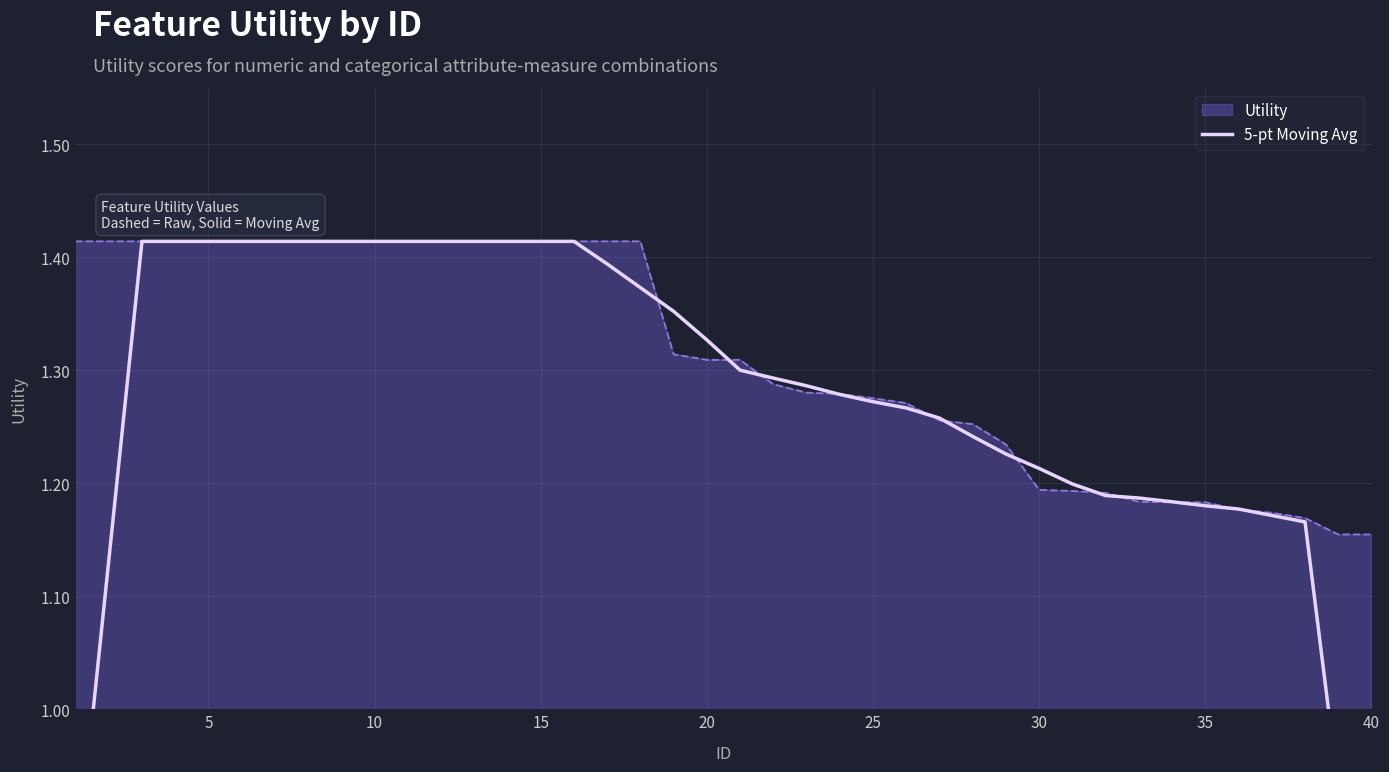

Reading left to right, list all the values displayed in this chart.

0.8	1.1	1.4	1.4	1.4	1.4	1.4	1.4	1.4	1.4	1.4	1.4	1.4	1.4	1.4	1.4	1.4	1.4	1.4	1.3	1.3	1.3	1.3	1.3	1.3	1.3	1.3	1.2	1.2	1.2	1.2	1.2	1.2	1.2	1.2	1.2	1.2	1.2	0.9	0.7